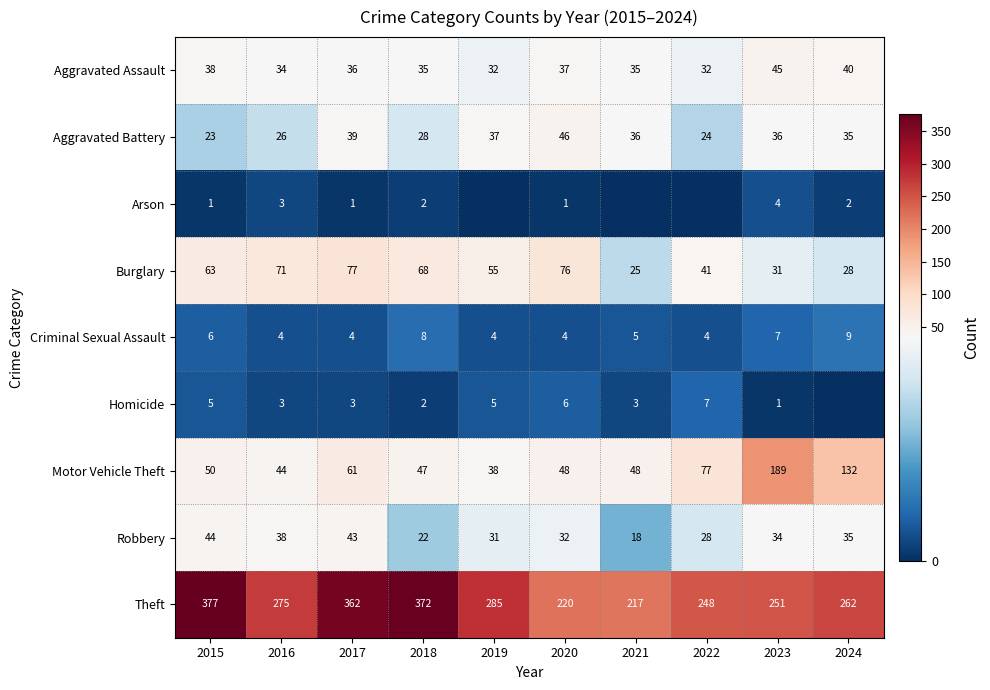

What is the sum of the Aggravated Battery values at 2015 and 2019?

60